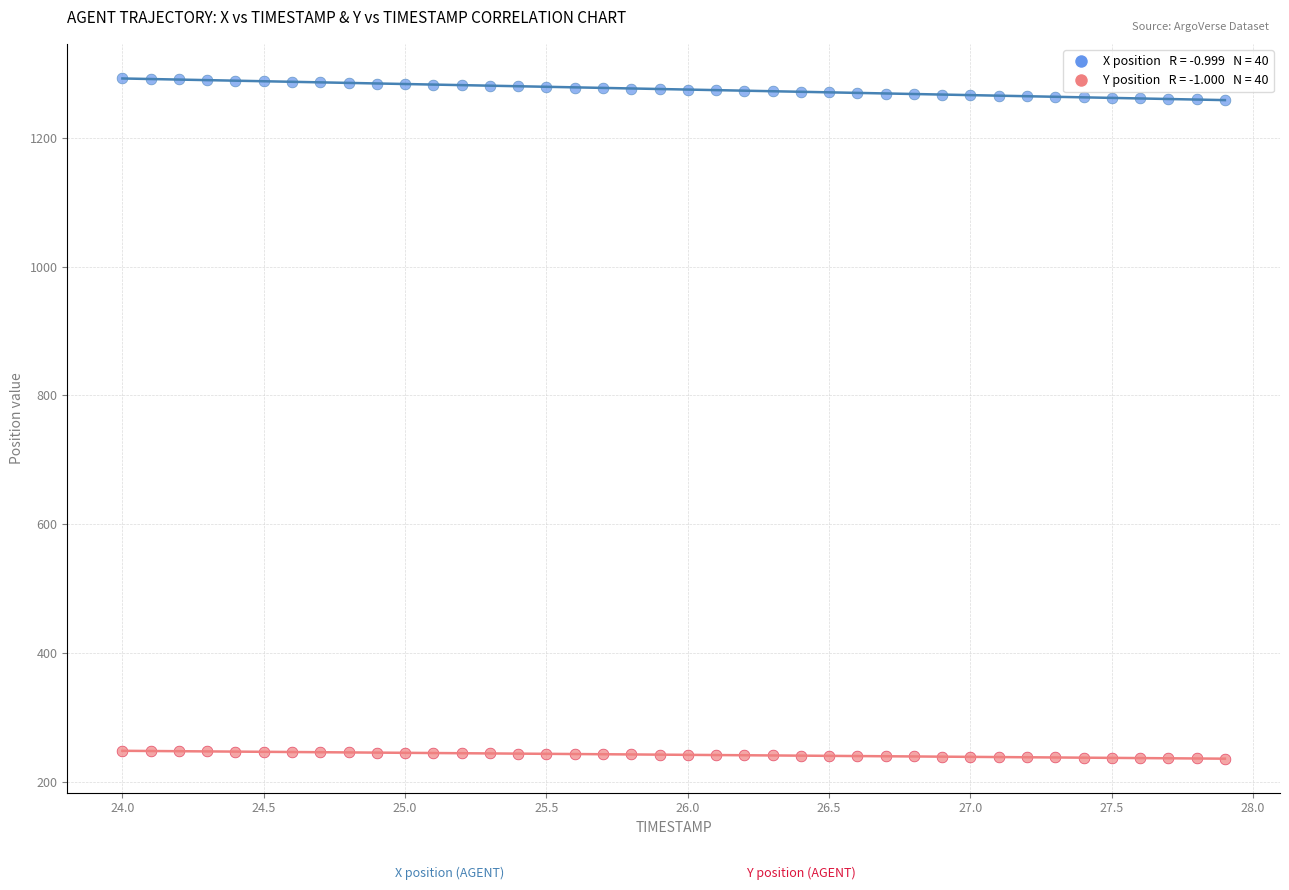

Across all data points, what is the range of Y values (max minus min)?

1055.5